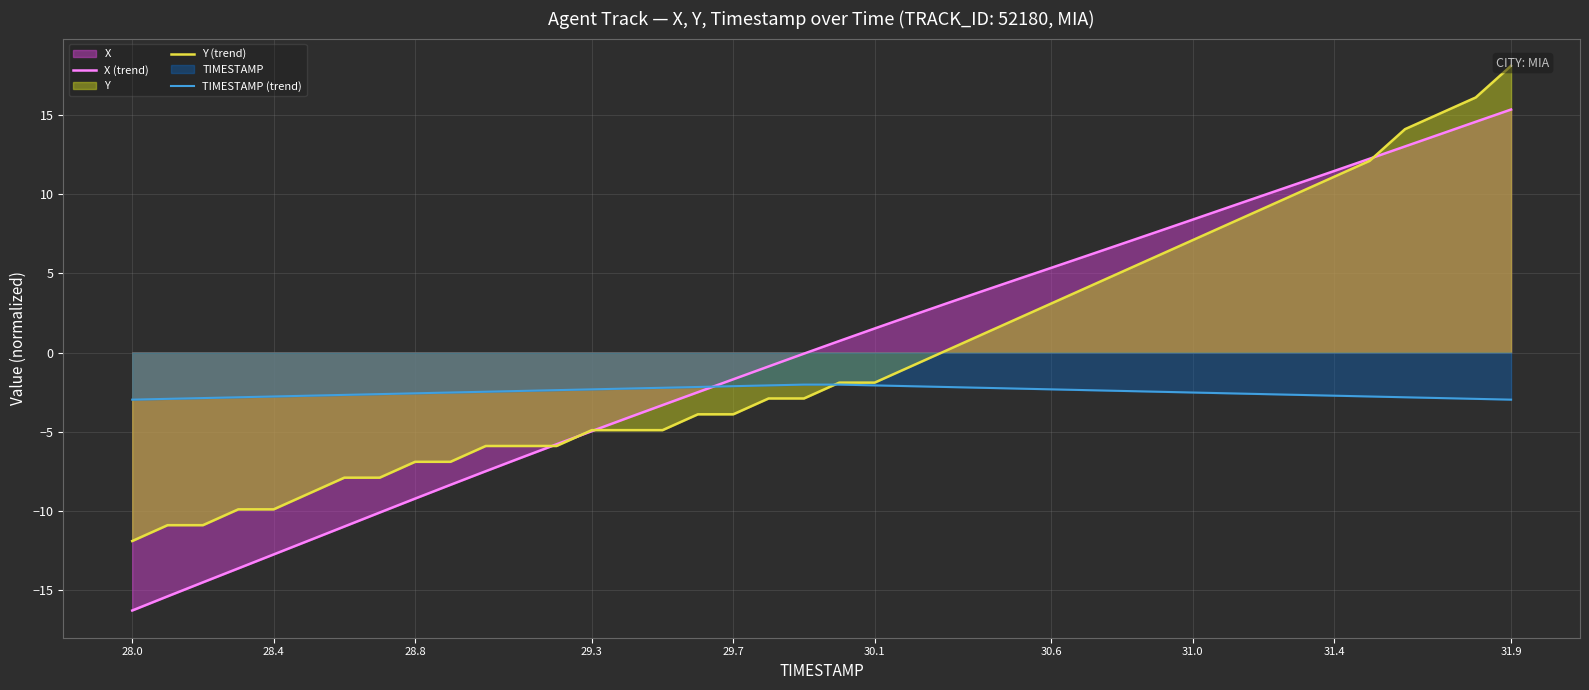

Is it true that X (trend) equals 24.9 at 31.9?

False